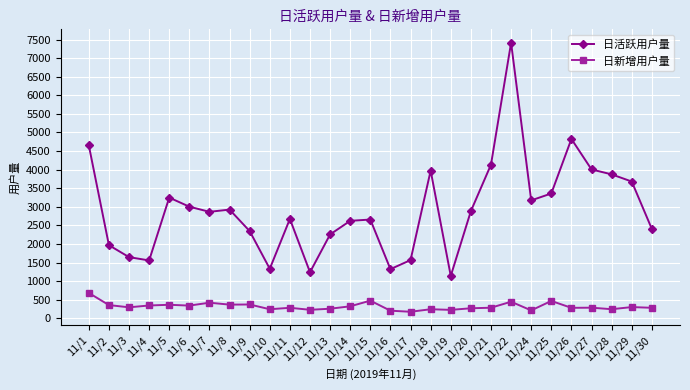

At which category does 日活跃用户量 reach its first local valley?

11/4